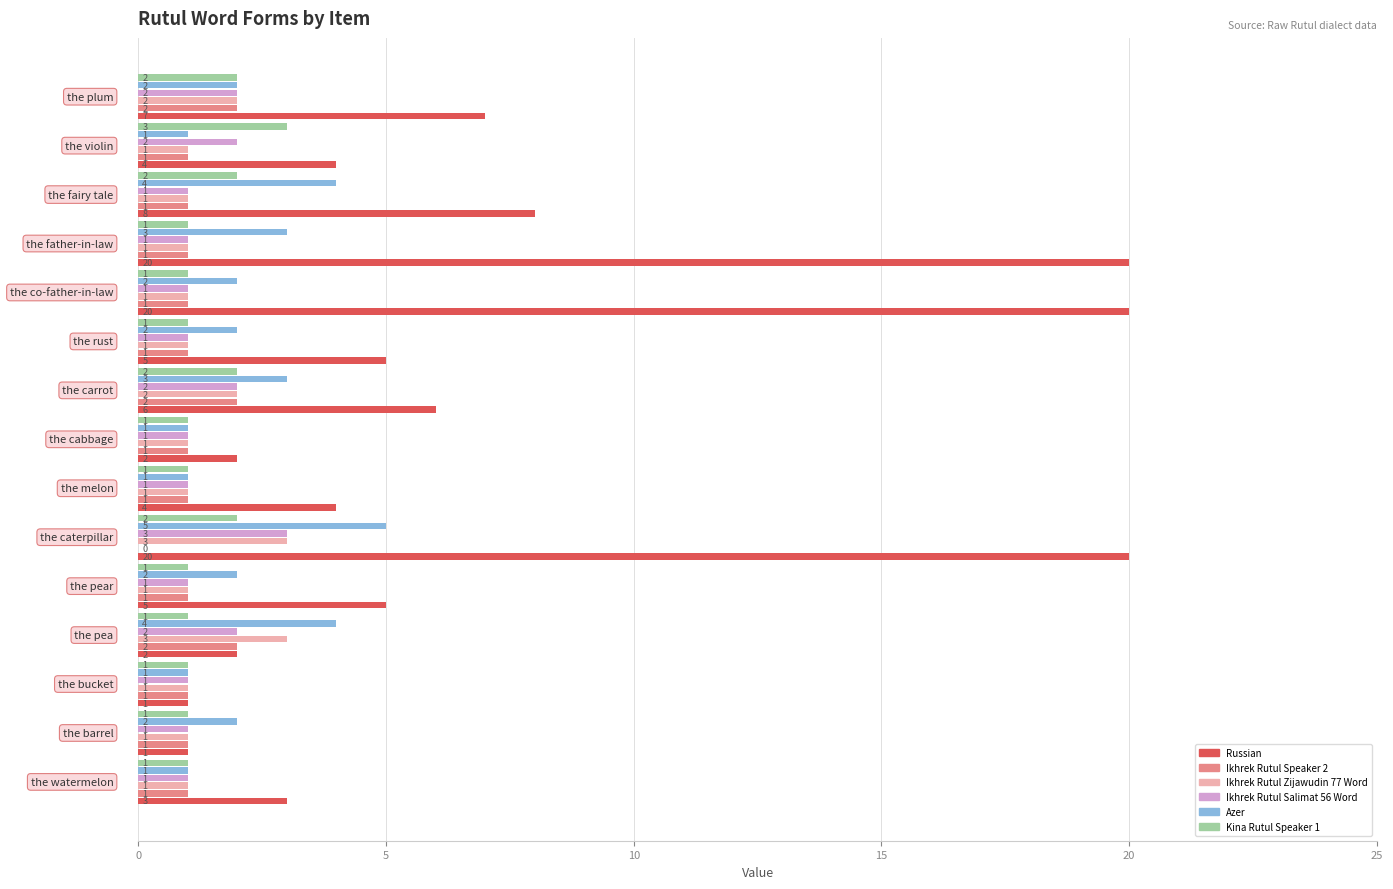

What is the greatest value displayed?

20